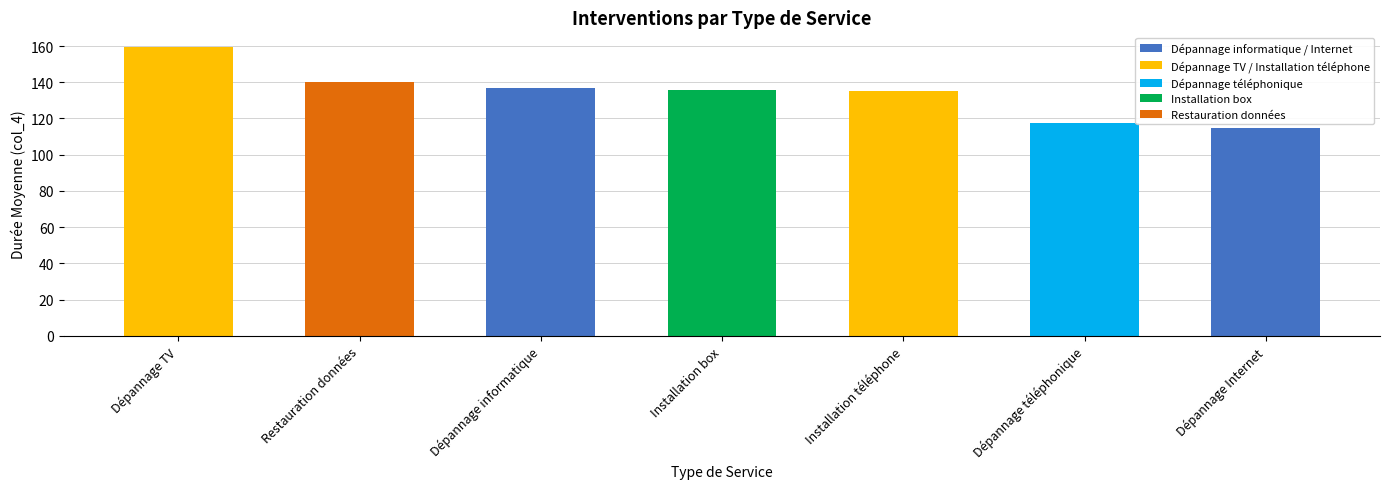

Read the value at Dépannage téléphonique.

117.7